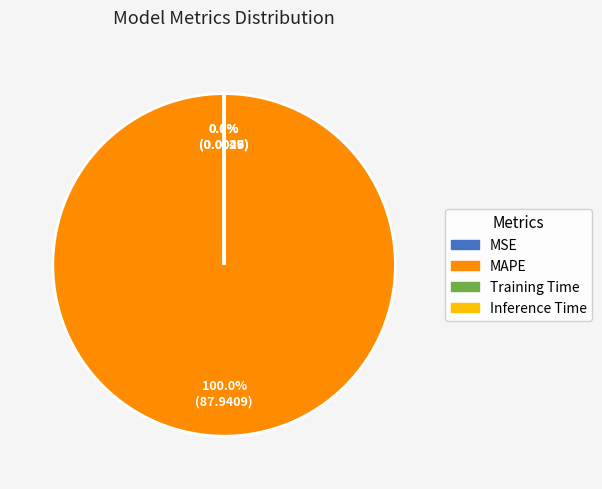

What is the majority slice?

MAPE